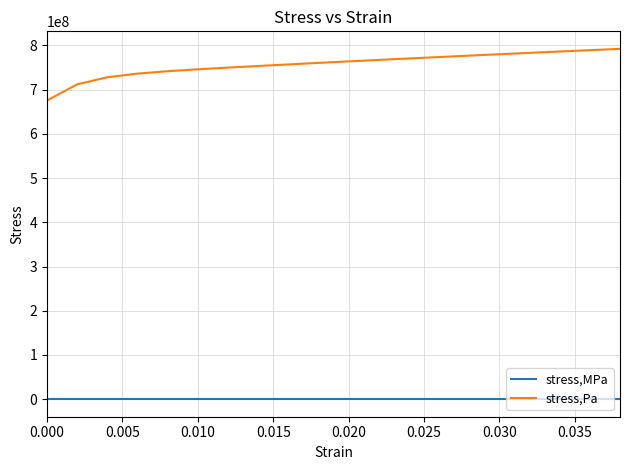

How many values in the stress,Pa series exceed 763689437?

10